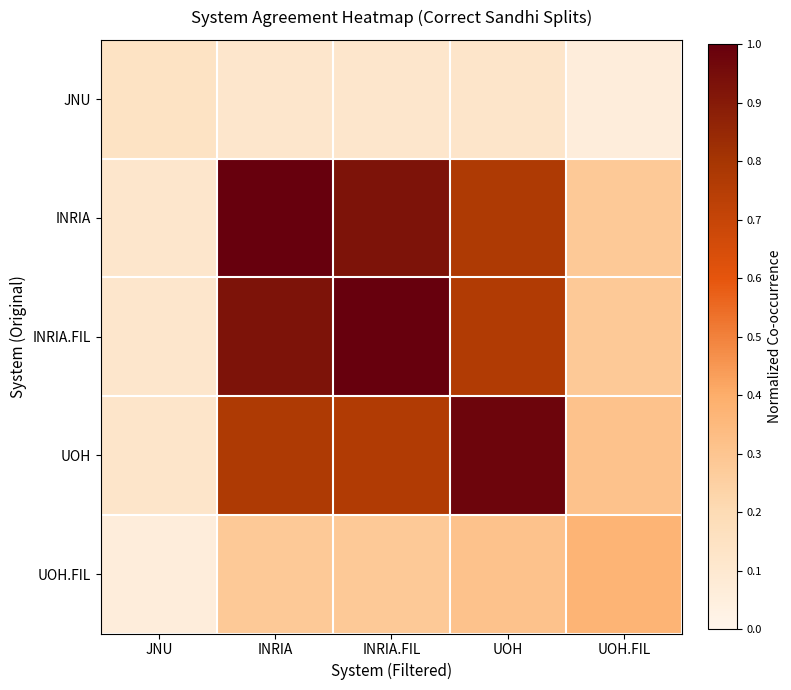

Which category has the highest value across all series?

INRIA